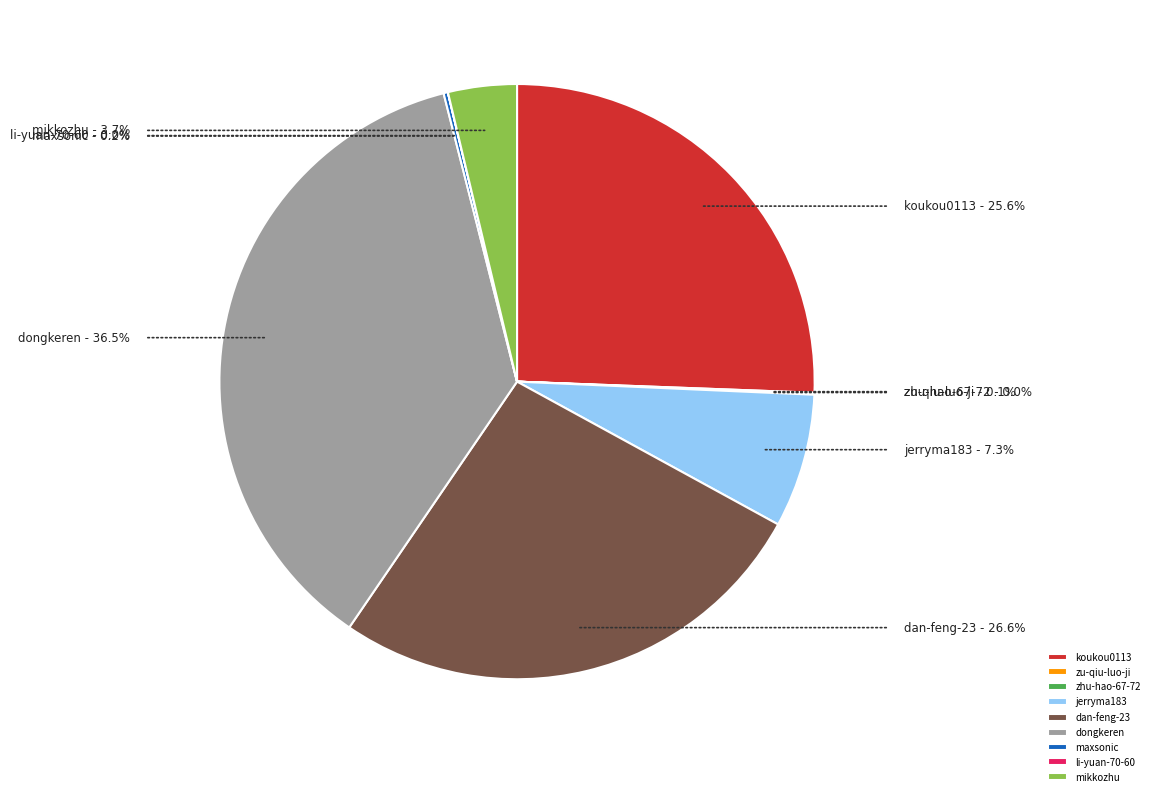

To the nearest percent, what is the difference between the largest and smallest slice percentages?

36%